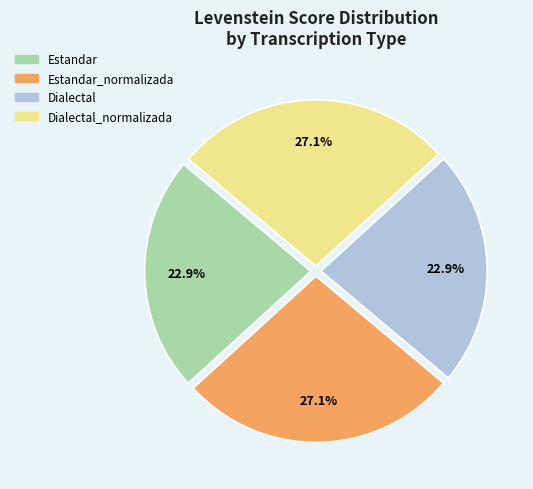

Is there any slice that represents more than half of the pie?

No